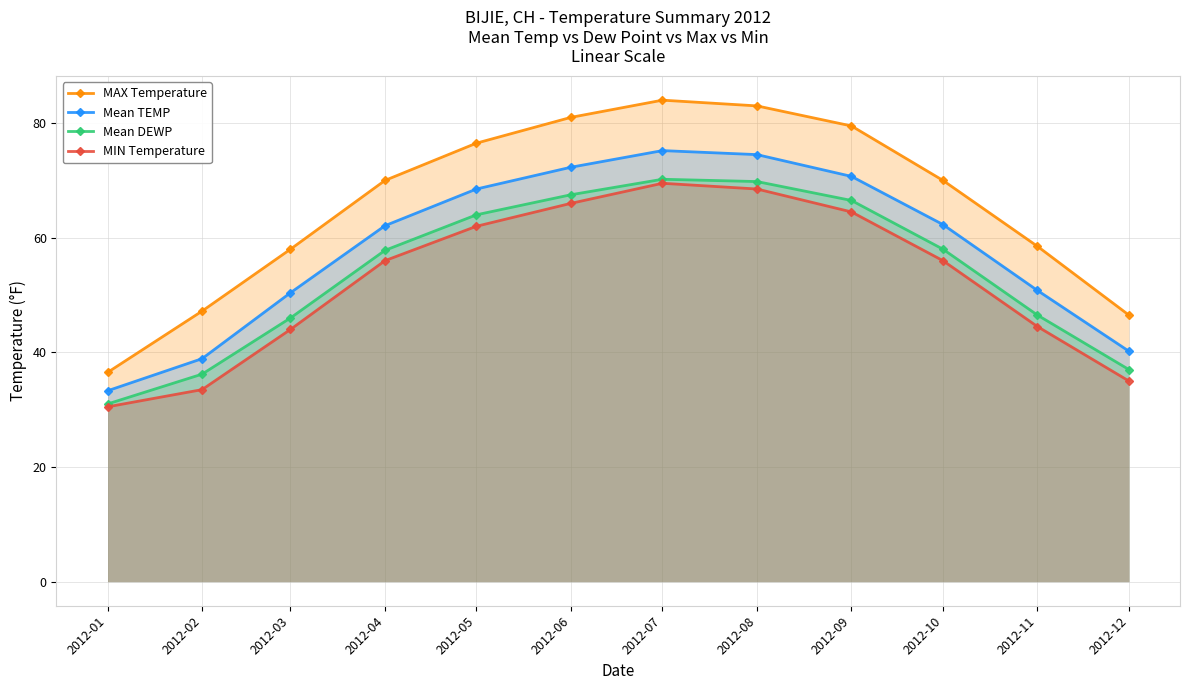

What is the maximum value shown in the chart?

84.0